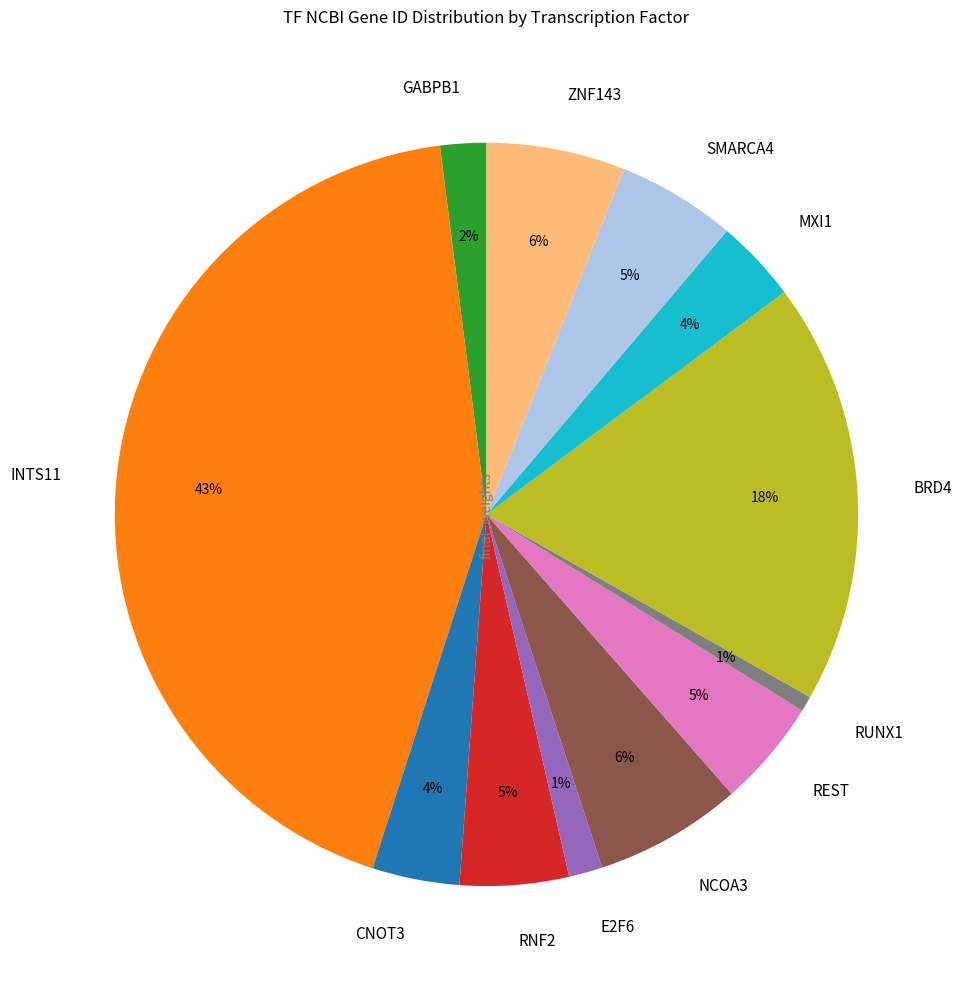

Is the sum of REST and GABPB1 greater than half?

No